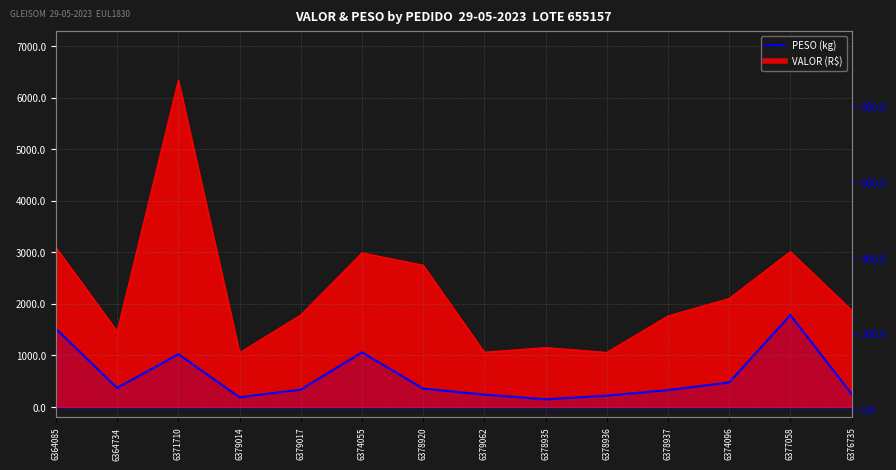

What is the difference between the maximum and minimum values?

222.2